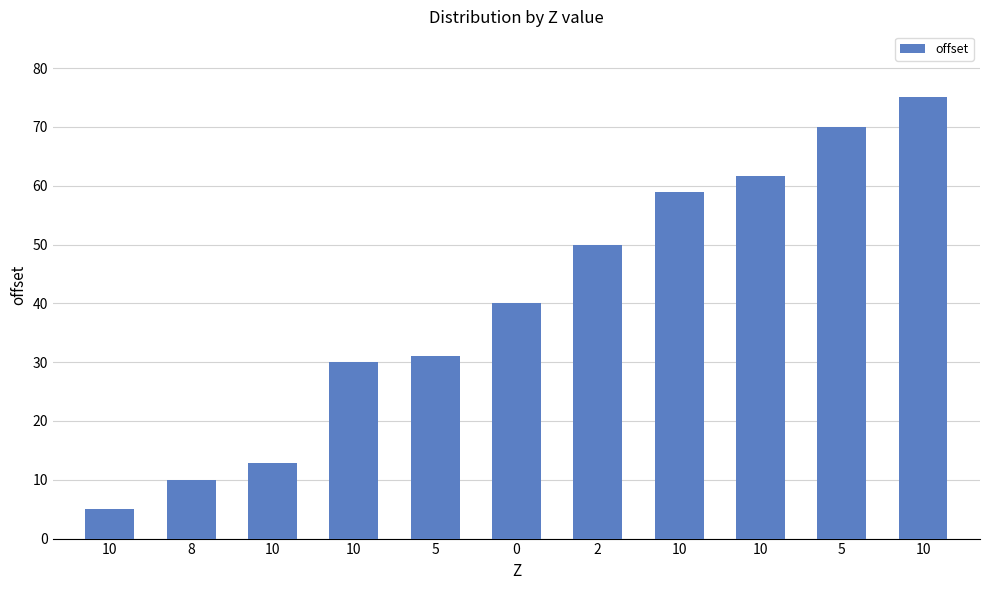

Is it true that the value at 2 is 12.7?

False